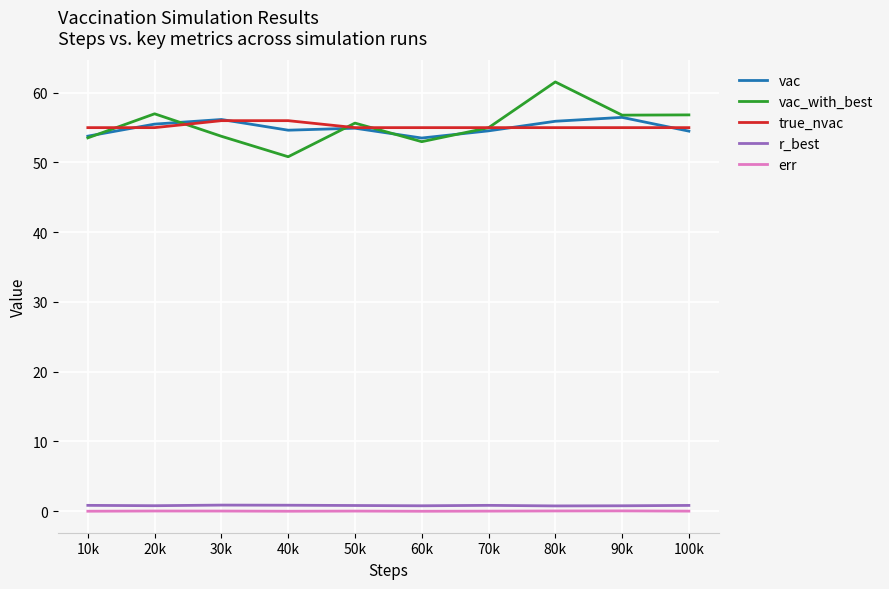

Which category has the highest value across all series?

80k